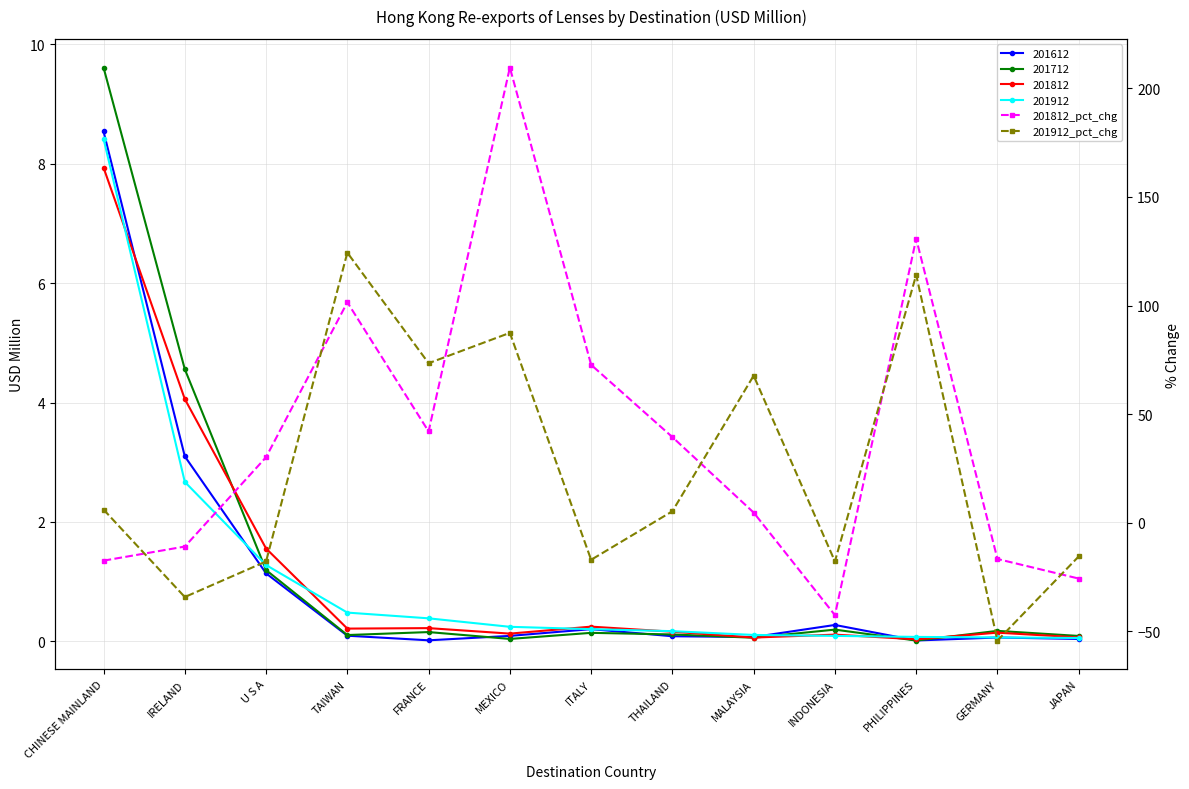

How many values in 201812_pct_chg are below zero?

5